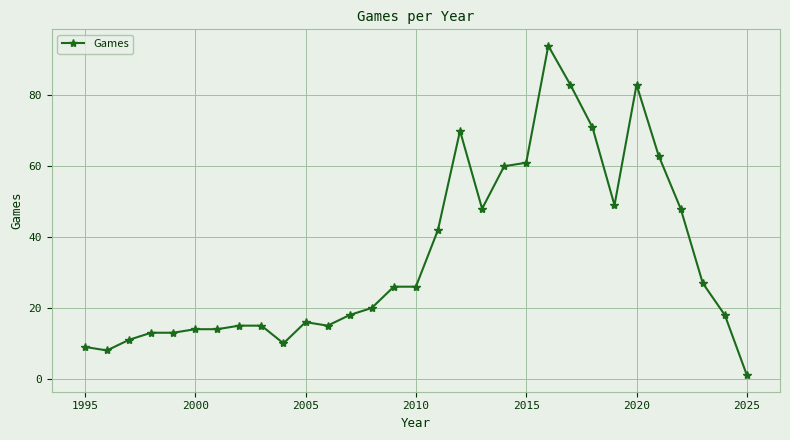

How many data points are less than 20?

15